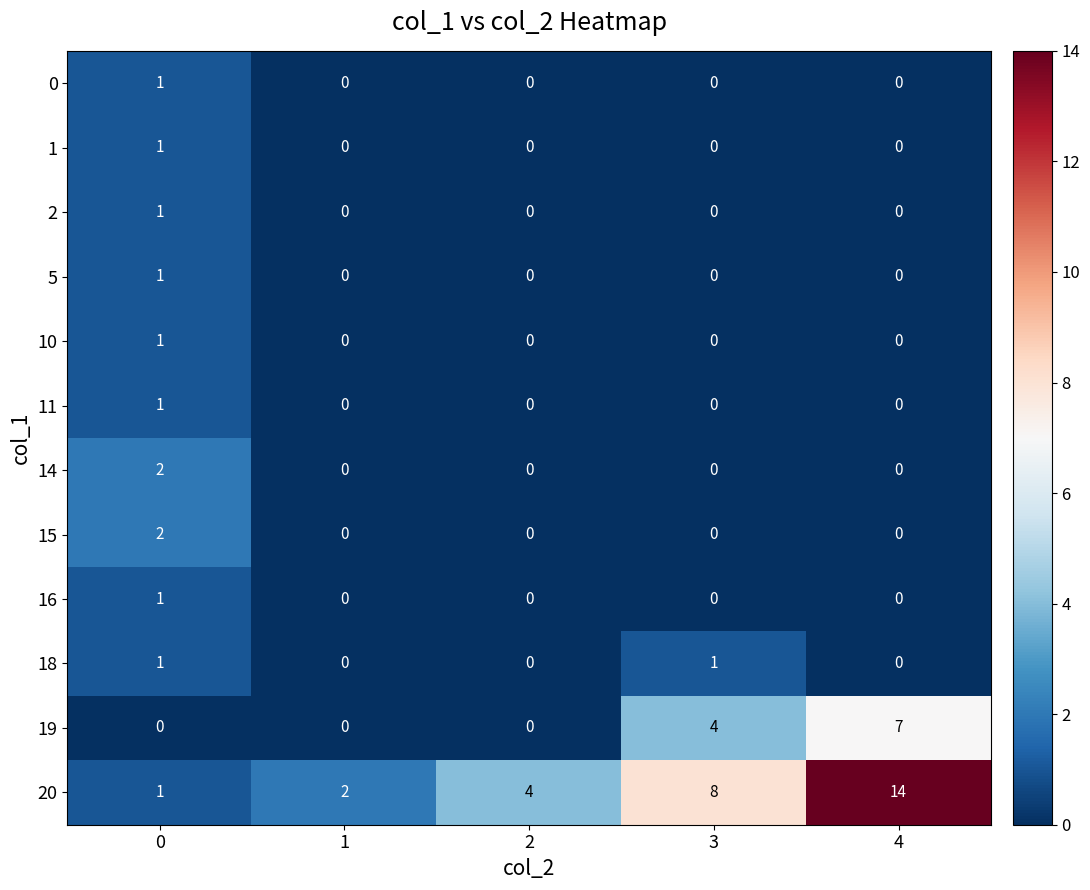

Is it true that 16 equals -1 at 3?

False